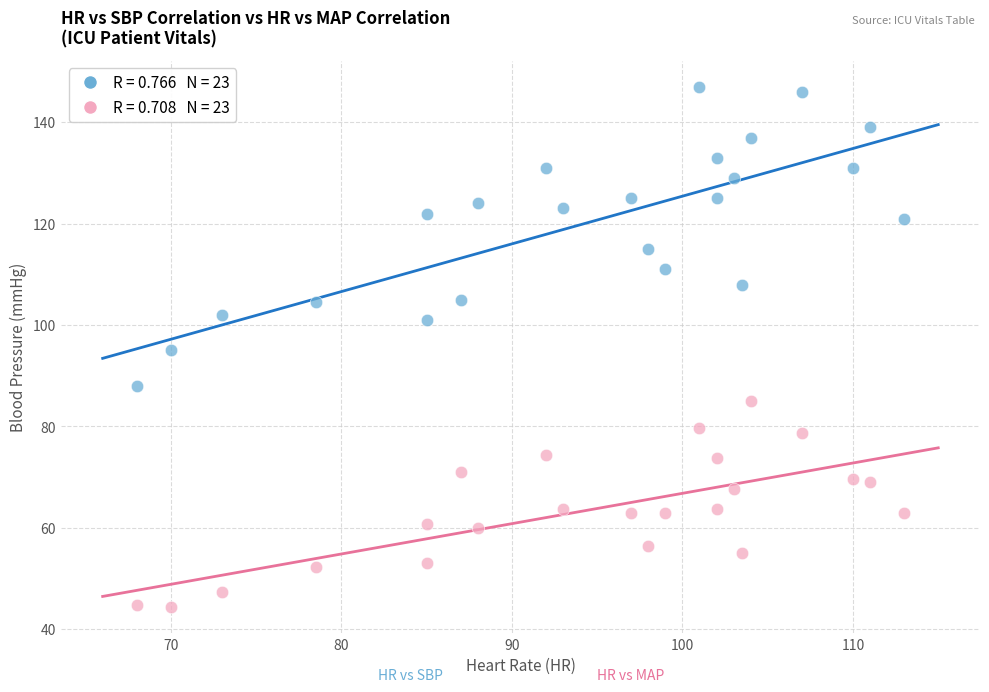

Across all data points, what is the range of X values (max minus min)?

45.0